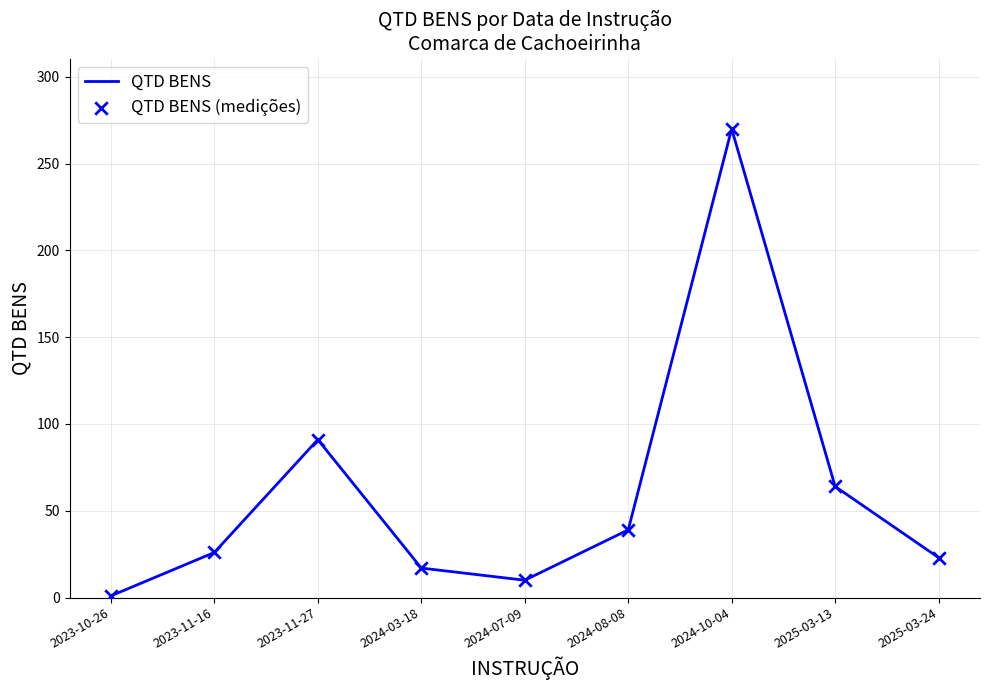

What is the change in value from 2023-11-27 to 2025-03-13?

-27